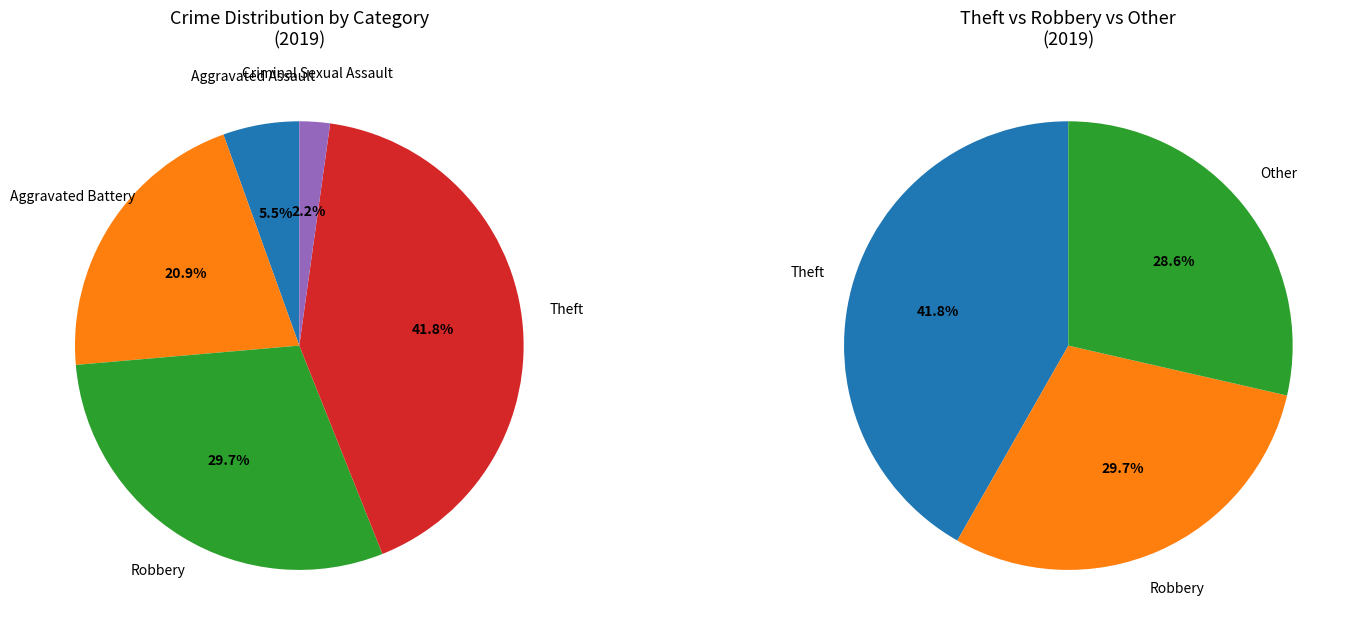

Is there any slice that represents more than half of the pie?

No